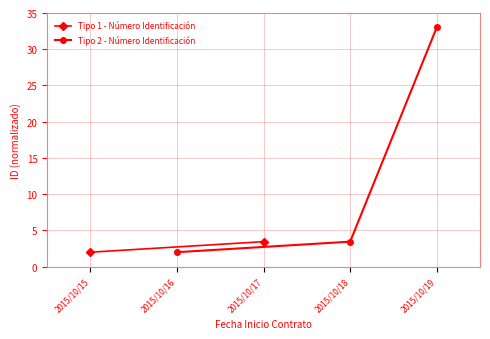

What is the difference between the maximum and second lowest values?

29.5